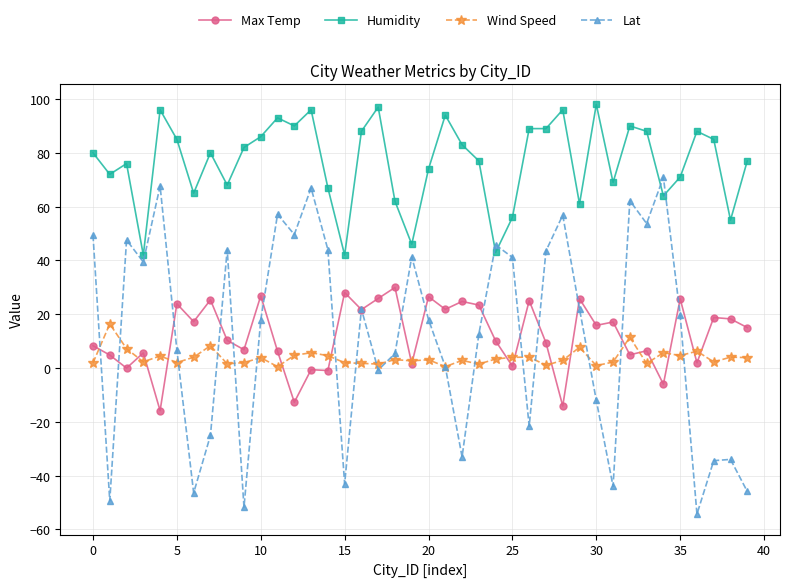

True or false: Wind Speed has more than 0 points higher than both neighbors.

True